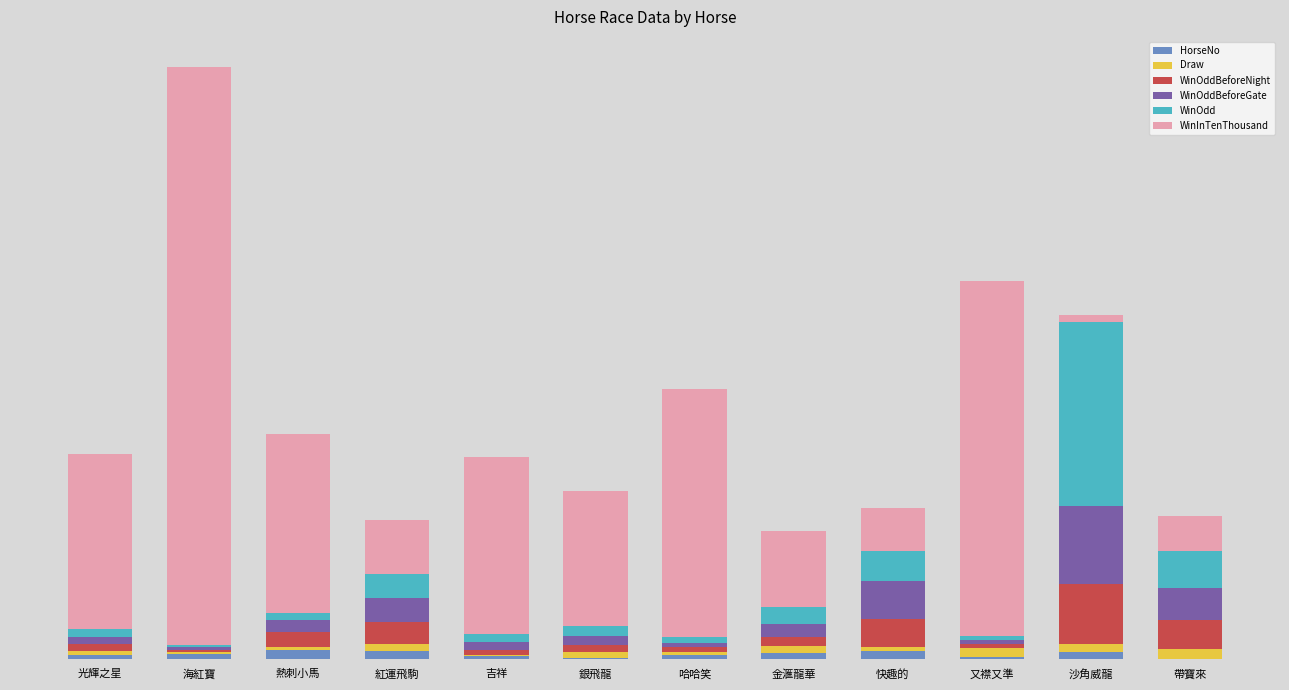

The WinOddBeforeGate series shows 10.0 at 吉祥. True or false?

True